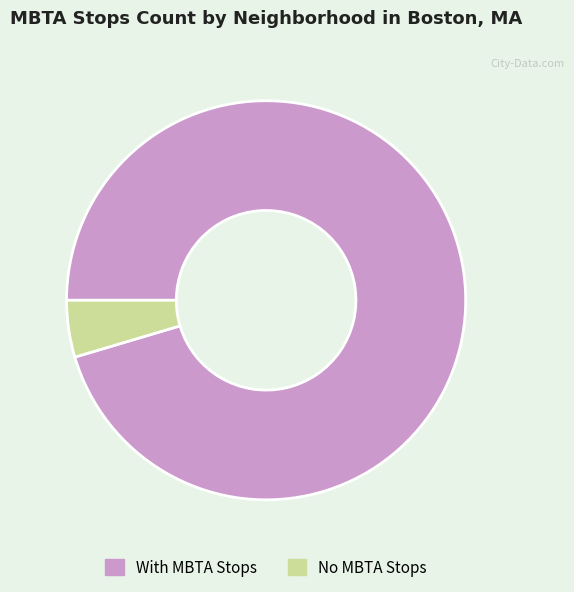

Is there any slice that represents more than half of the pie?

Yes